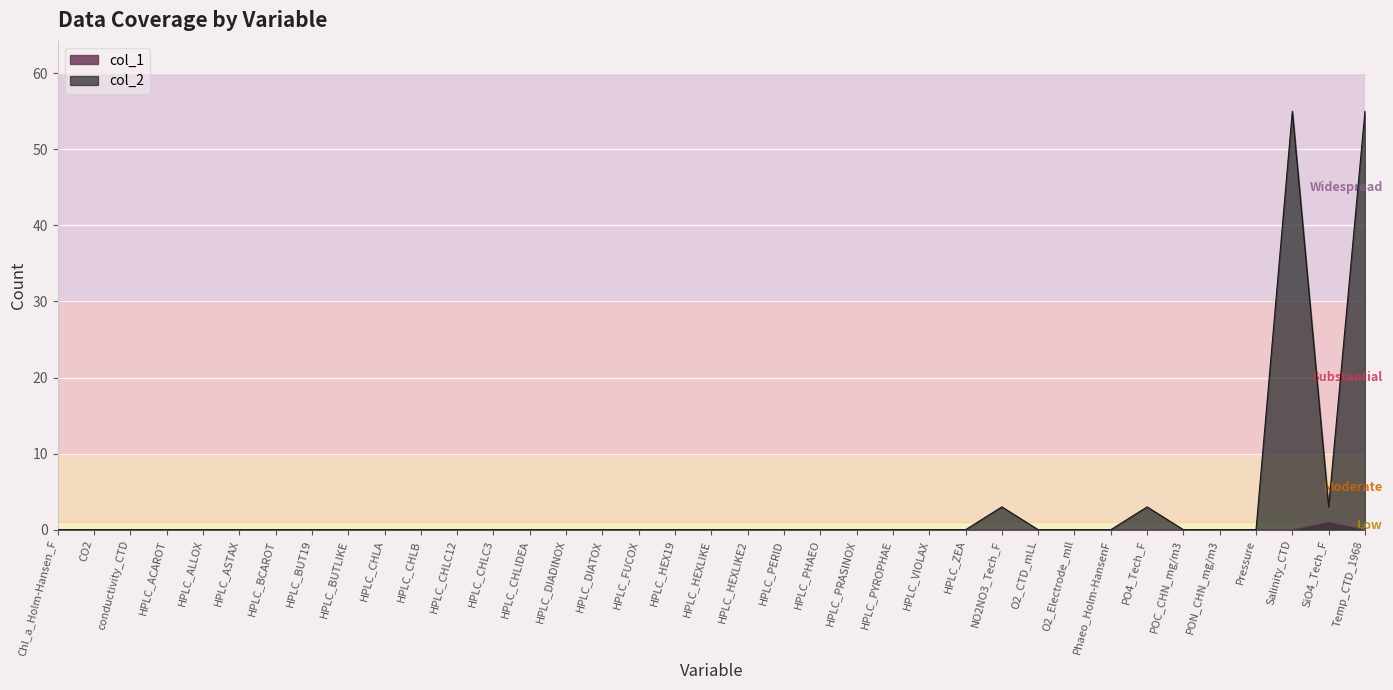

Which category has the lowest value in the col_1 series?

Chl_a_Holm-Hansen_F